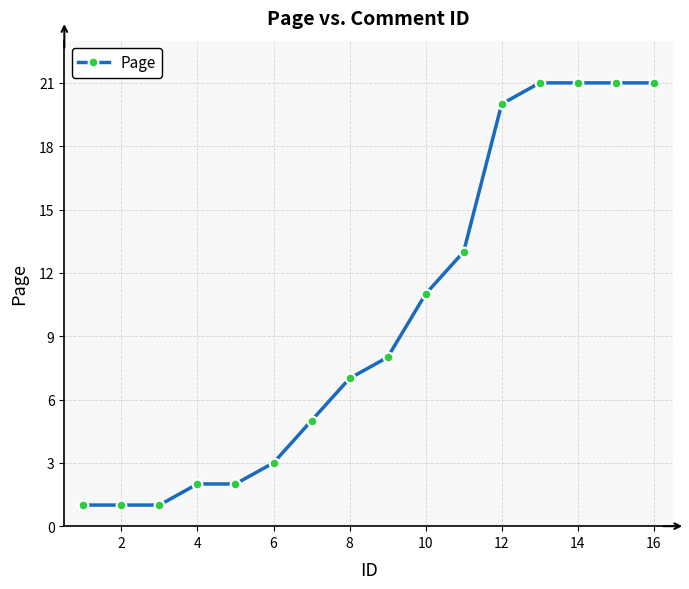

What is the average value?

10